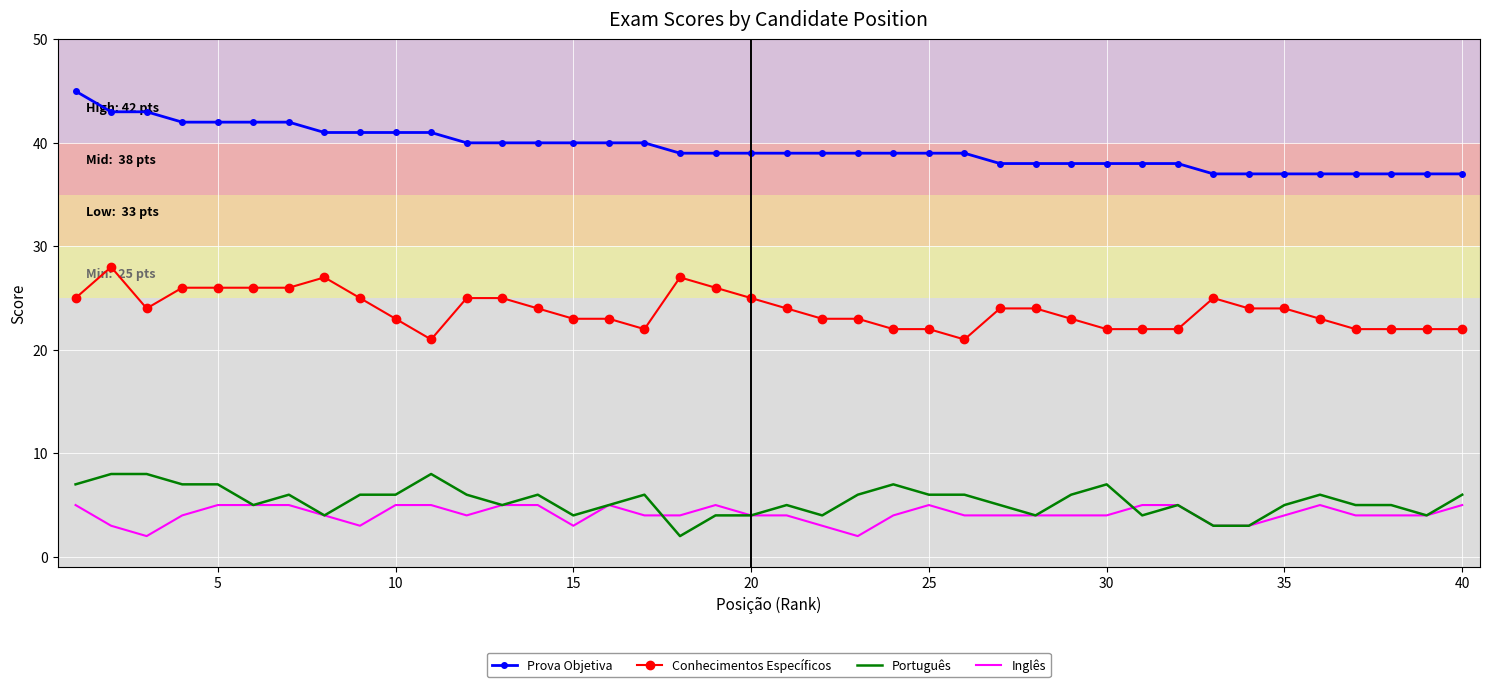

Rank the series by their maximum value, from highest to lowest.

Prova Objetiva, Conhecimentos Específicos, Português, Inglês